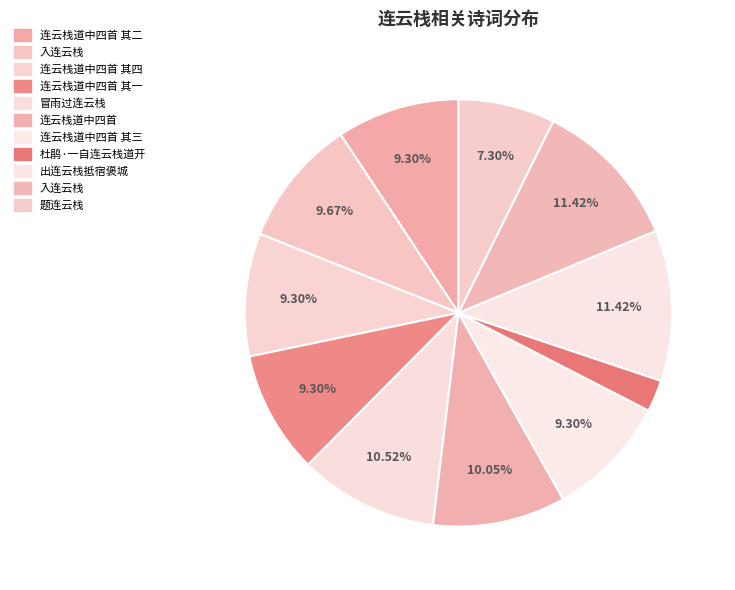

Which category has the smallest portion of the pie?

杜鹃·一自连云栈道开